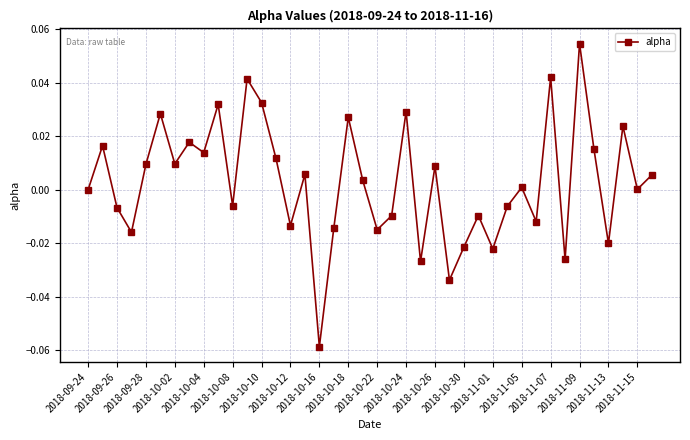

How many interior local valleys (lower than both neighbors) does the data have?

14